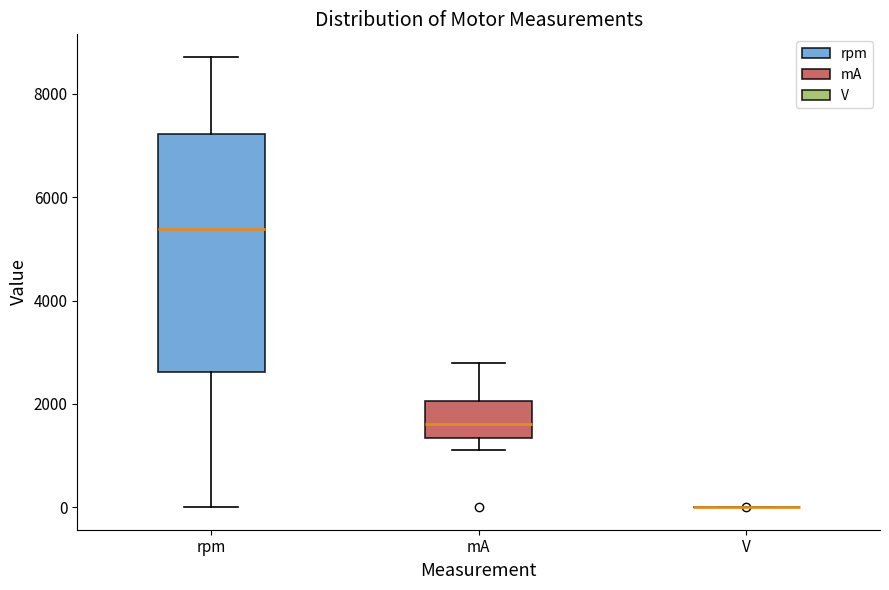

Comparing the boxes themselves (not the whiskers), which one is the tallest?

rpm